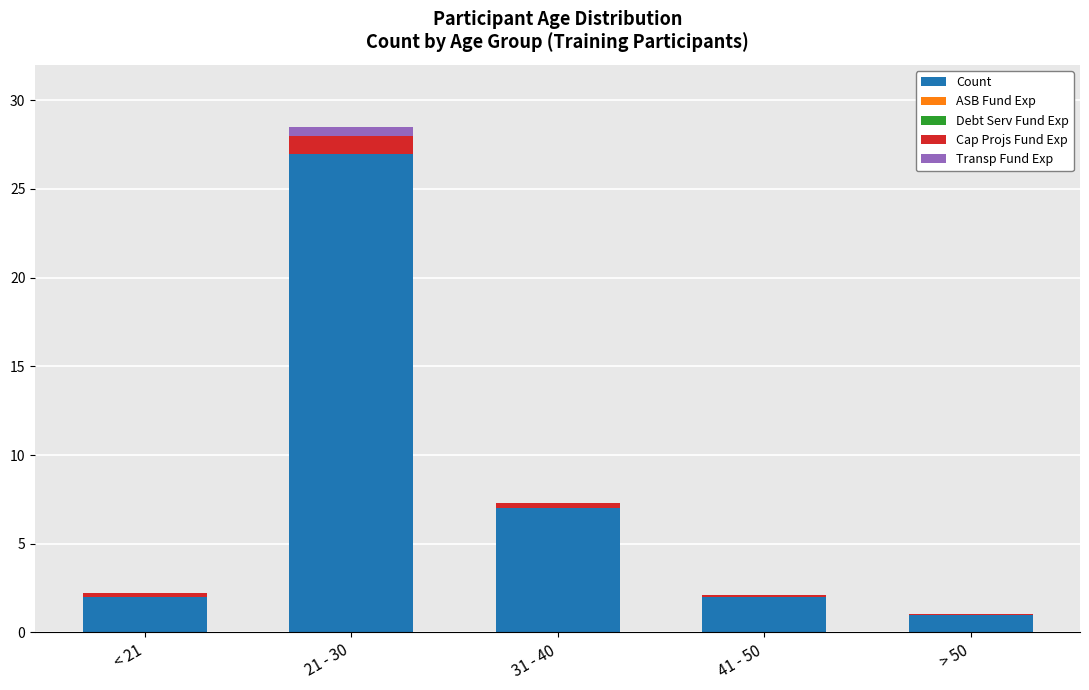

What is the maximum value for Count?

27.0